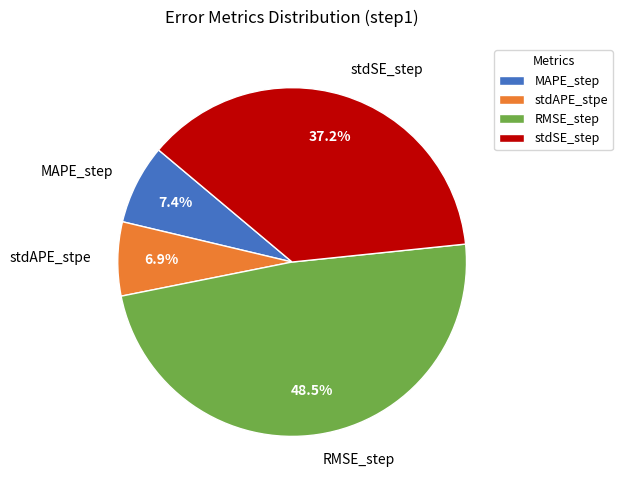

Is there a majority slice in this chart?

No